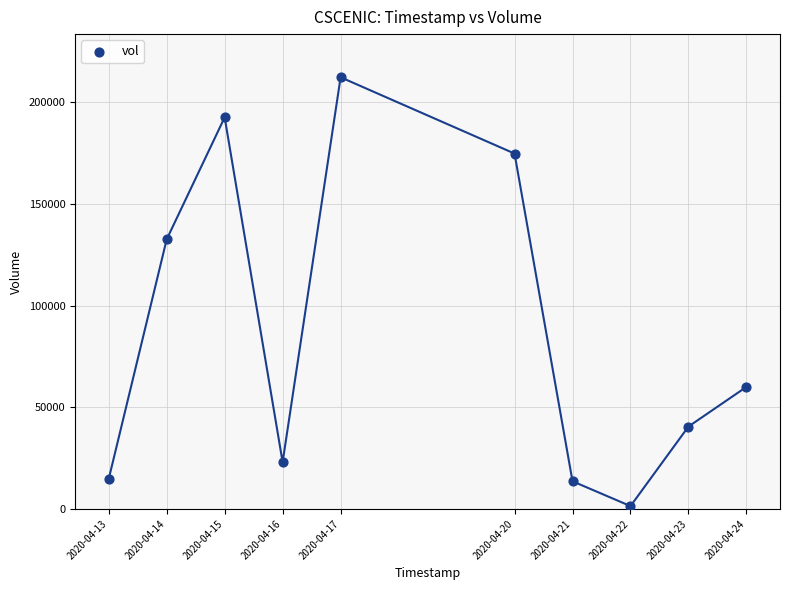

What Y value in the scatter plot is closest to 106800?

132500